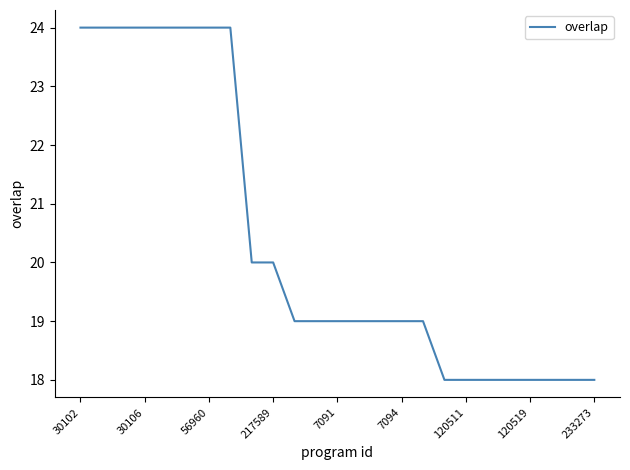

What is the greatest value displayed?

24